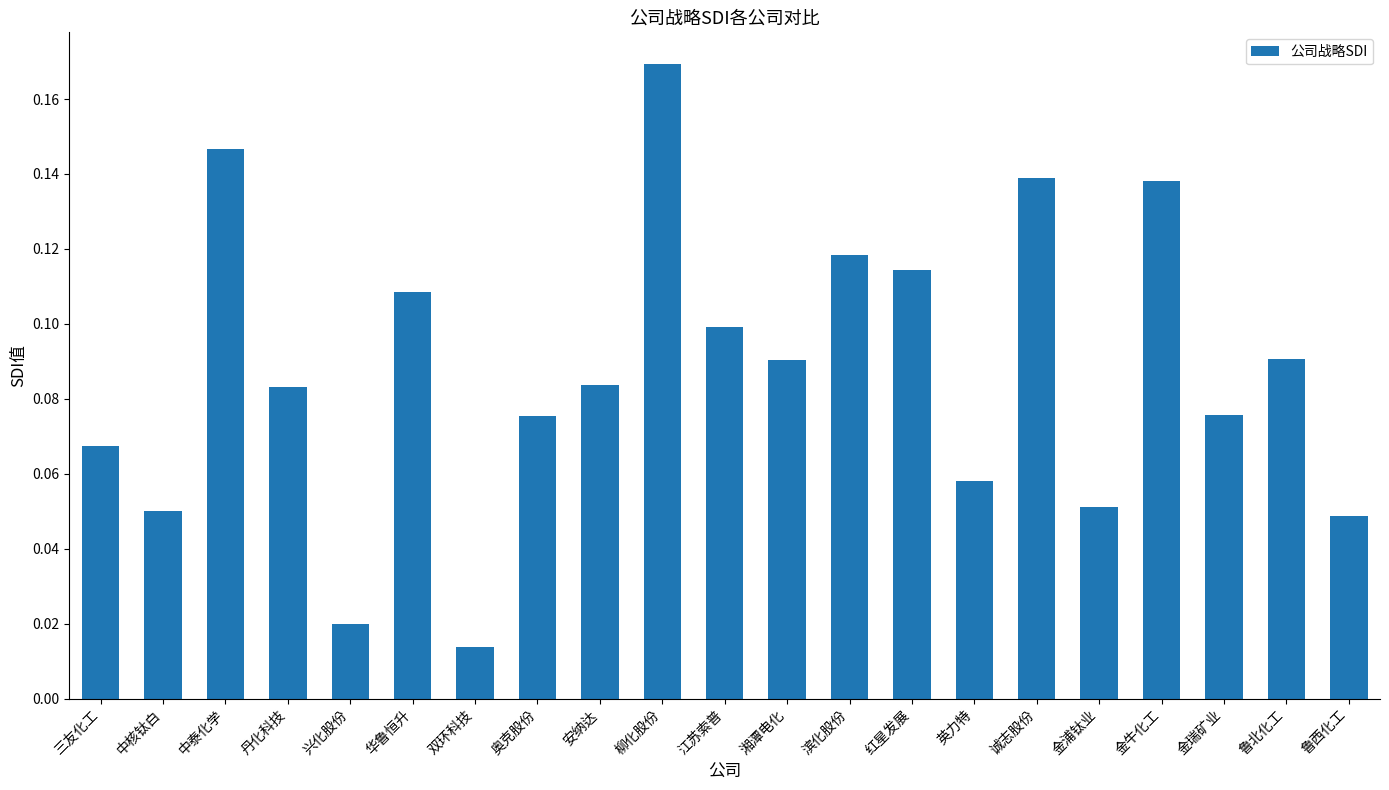

The value at 金瑞矿业 is 0.1. True or false?

True